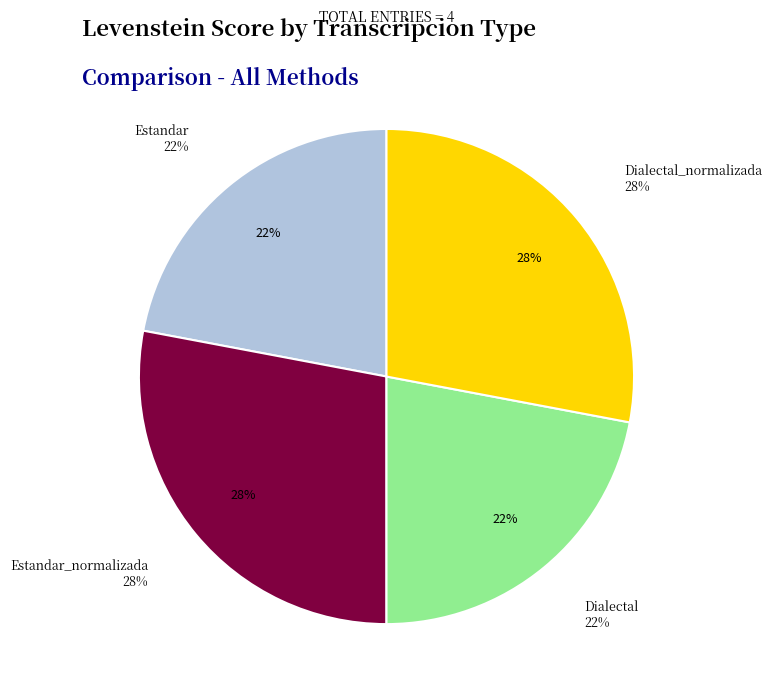

To the nearest percent, what is the combined percentage of Dialectal_normalizada and Dialectal?

50%